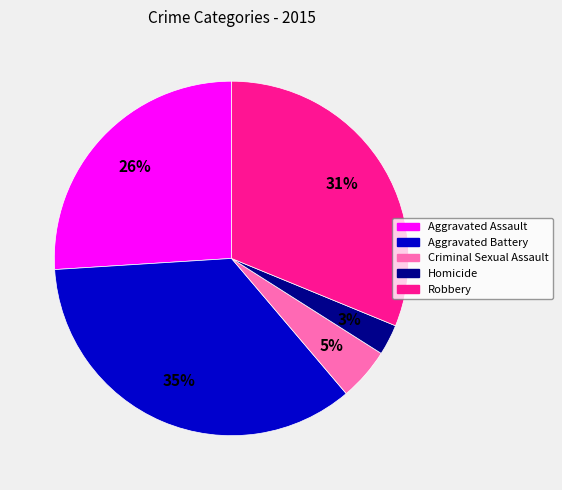

How many segments does this pie chart have?

5